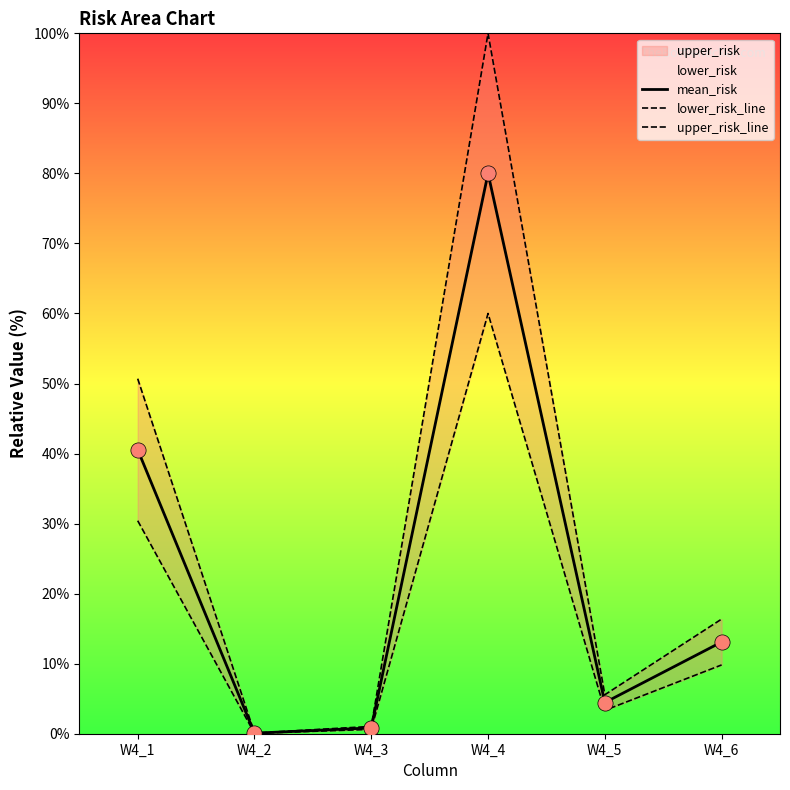

Which series has the largest total across all categories?

upper_risk_line